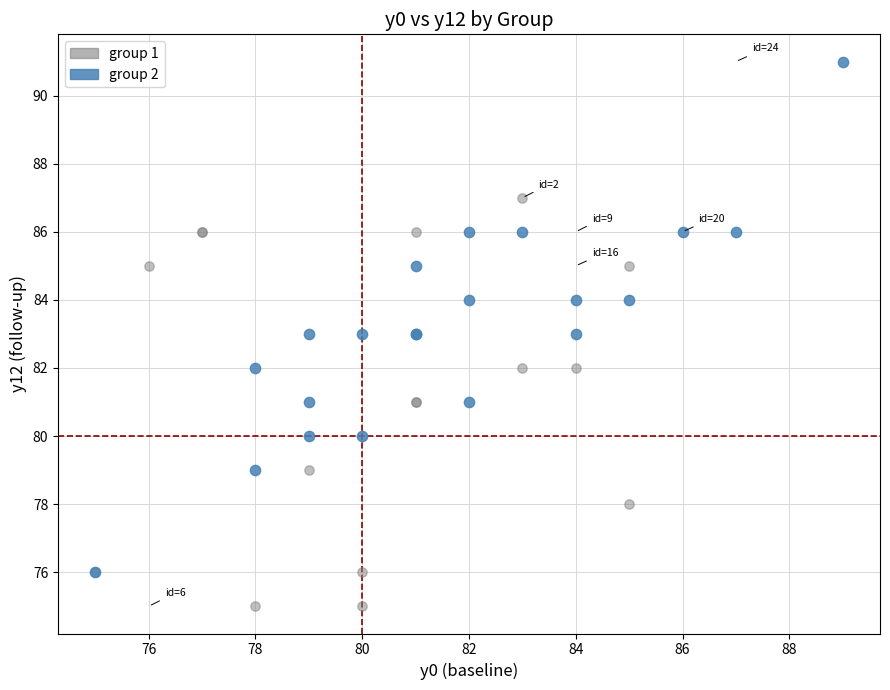

Which series reaches the minimum Y coordinate?

group 1